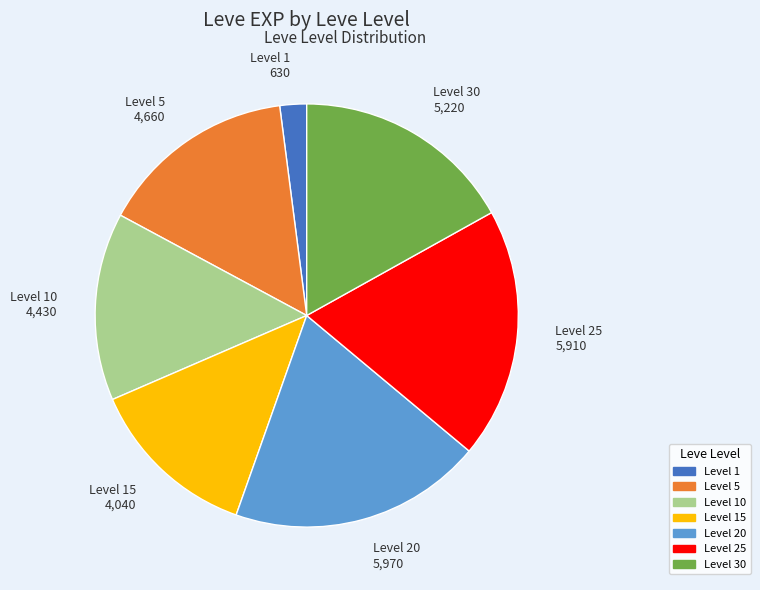

What is the smallest slice in the pie chart?

Level 1 630